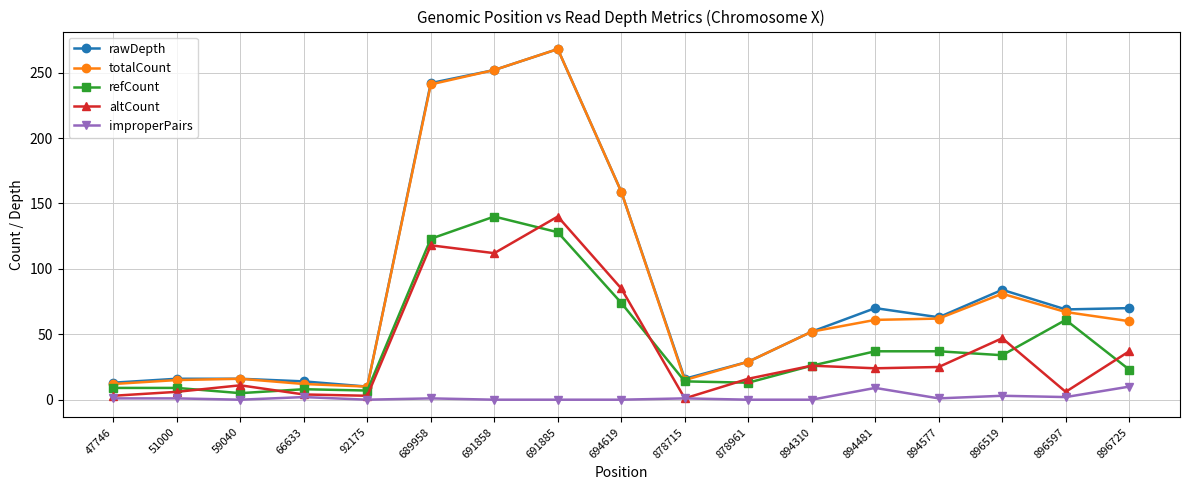

What is the spread (max minus min) of values at 47746?

12